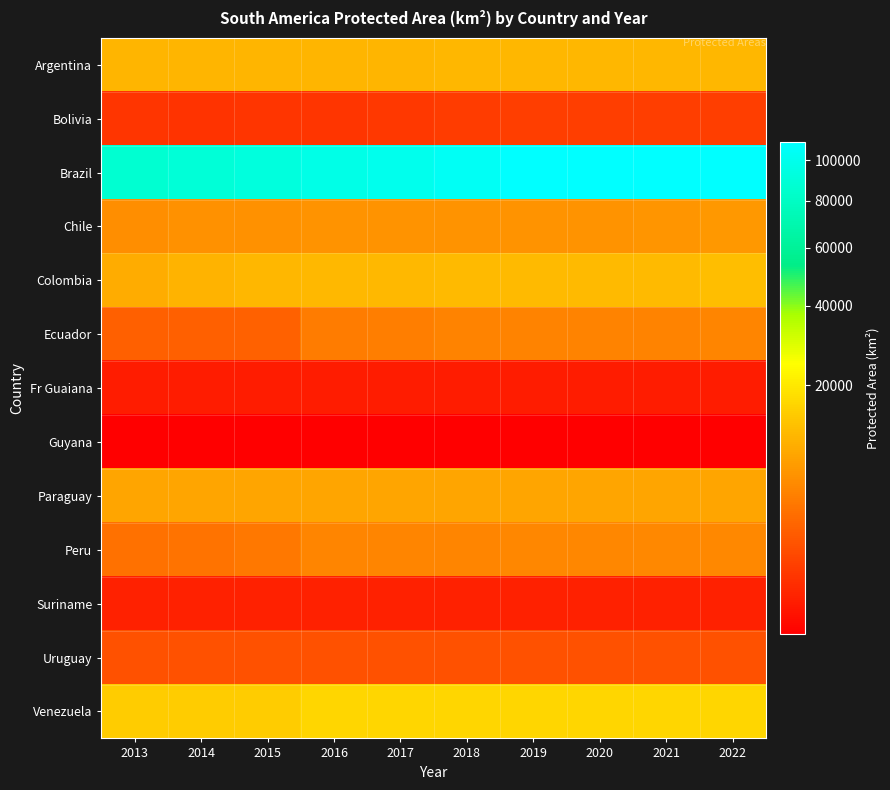

Which label corresponds to the smallest value in the chart?

2013